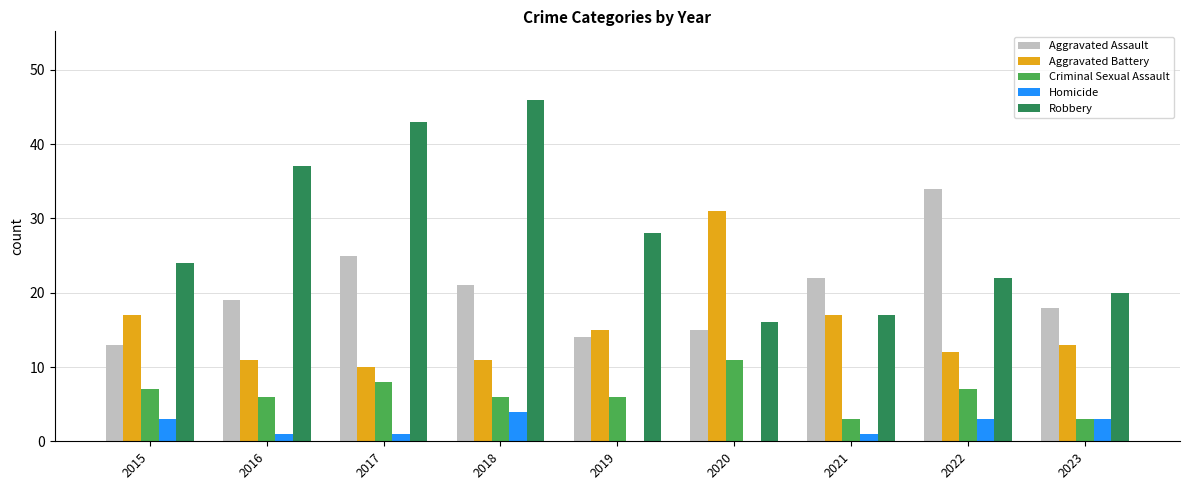

Is the value of Aggravated Battery at 2017 greater than the value of Aggravated Assault at 2023?

No